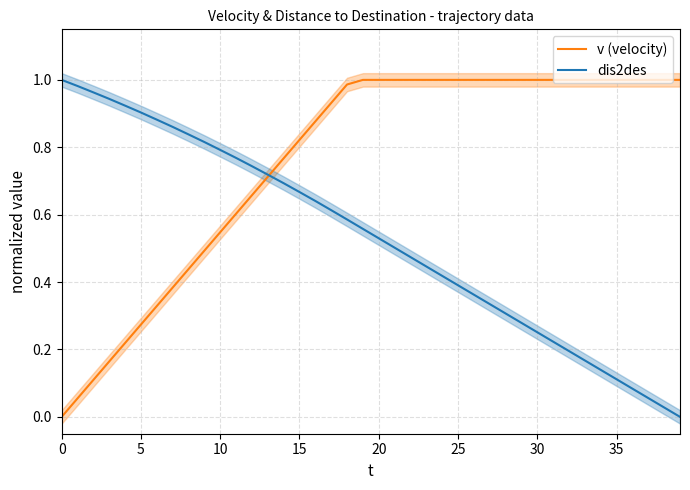

At how many categories does at least one series exceed 0?

40